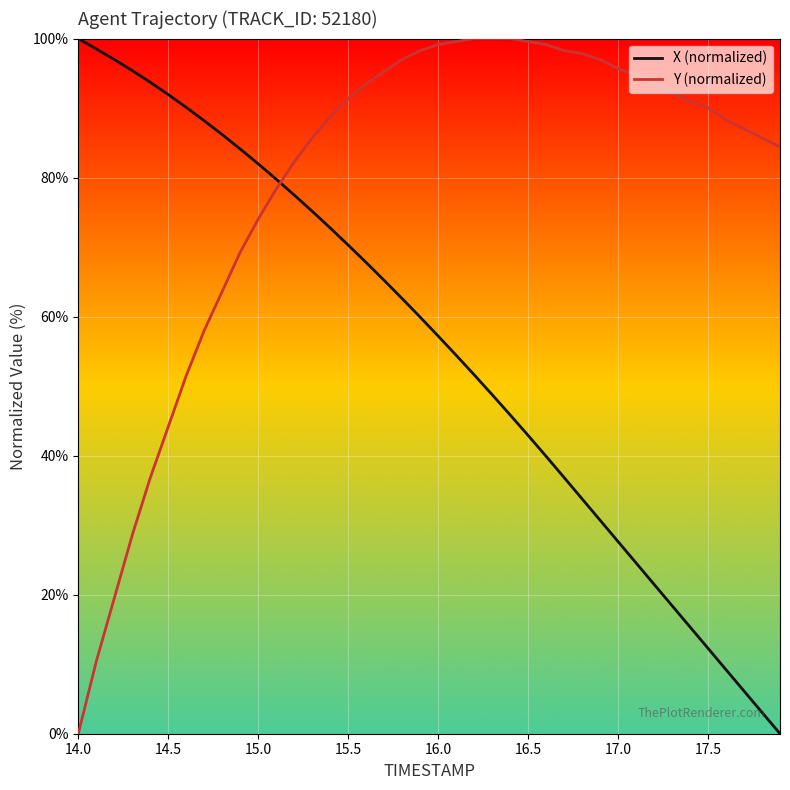

True or false: X (normalized) and Y (normalized) intersect in this chart.

True